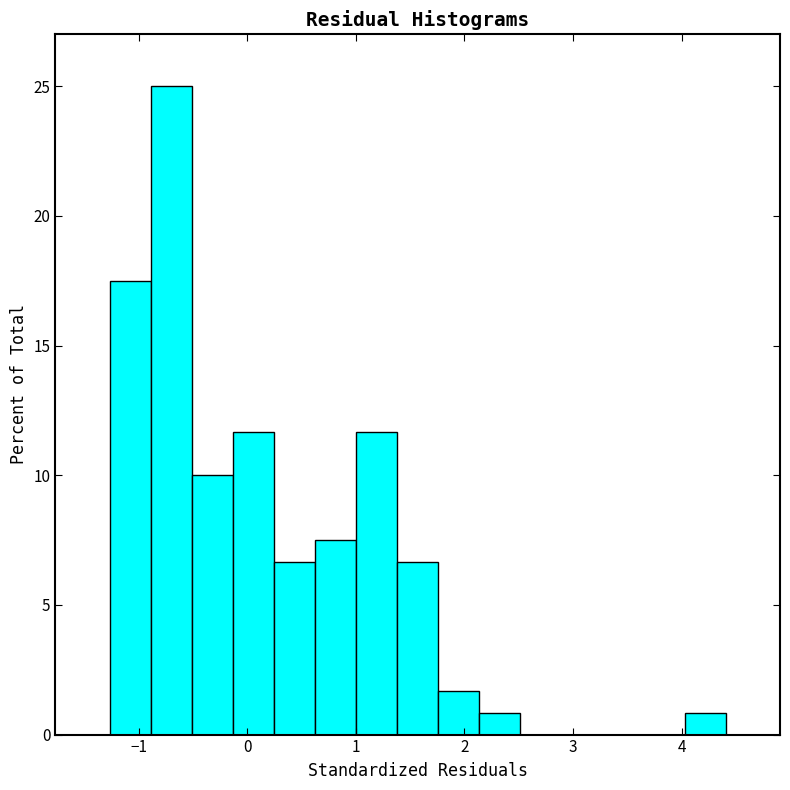

Around what value on the x-axis is the tallest bar? Give the approximate position of its centre, as read against the axis.

-0.7